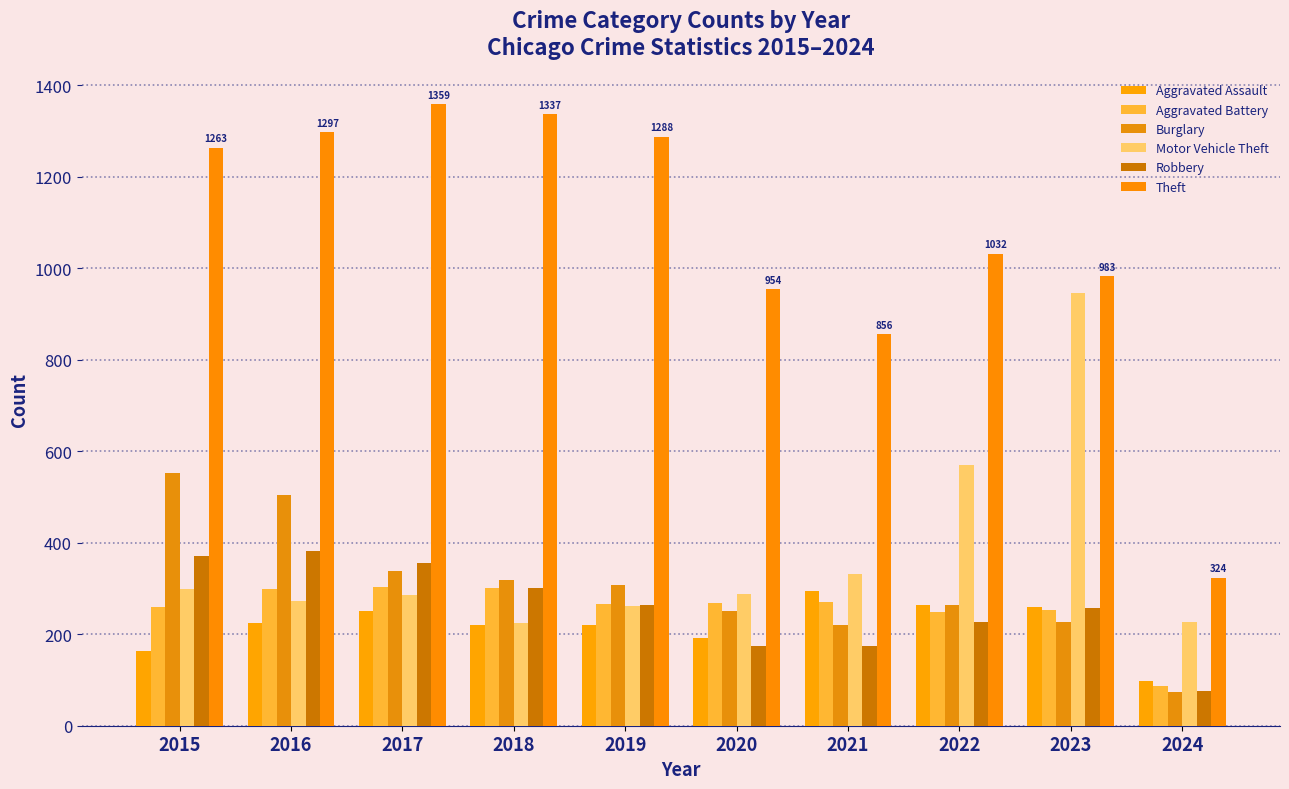

How many distinct data groups are displayed?

6